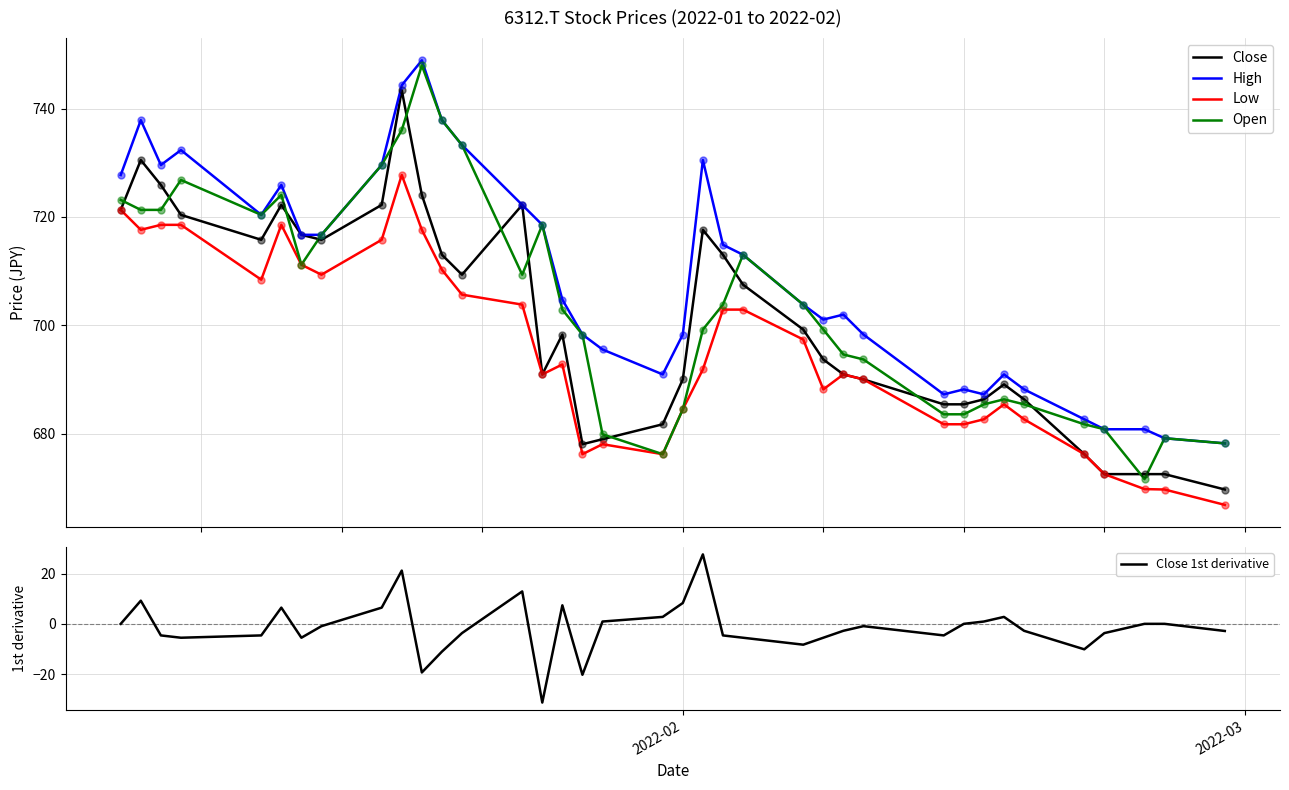

At how many categories does at least one series exceed 62?

37